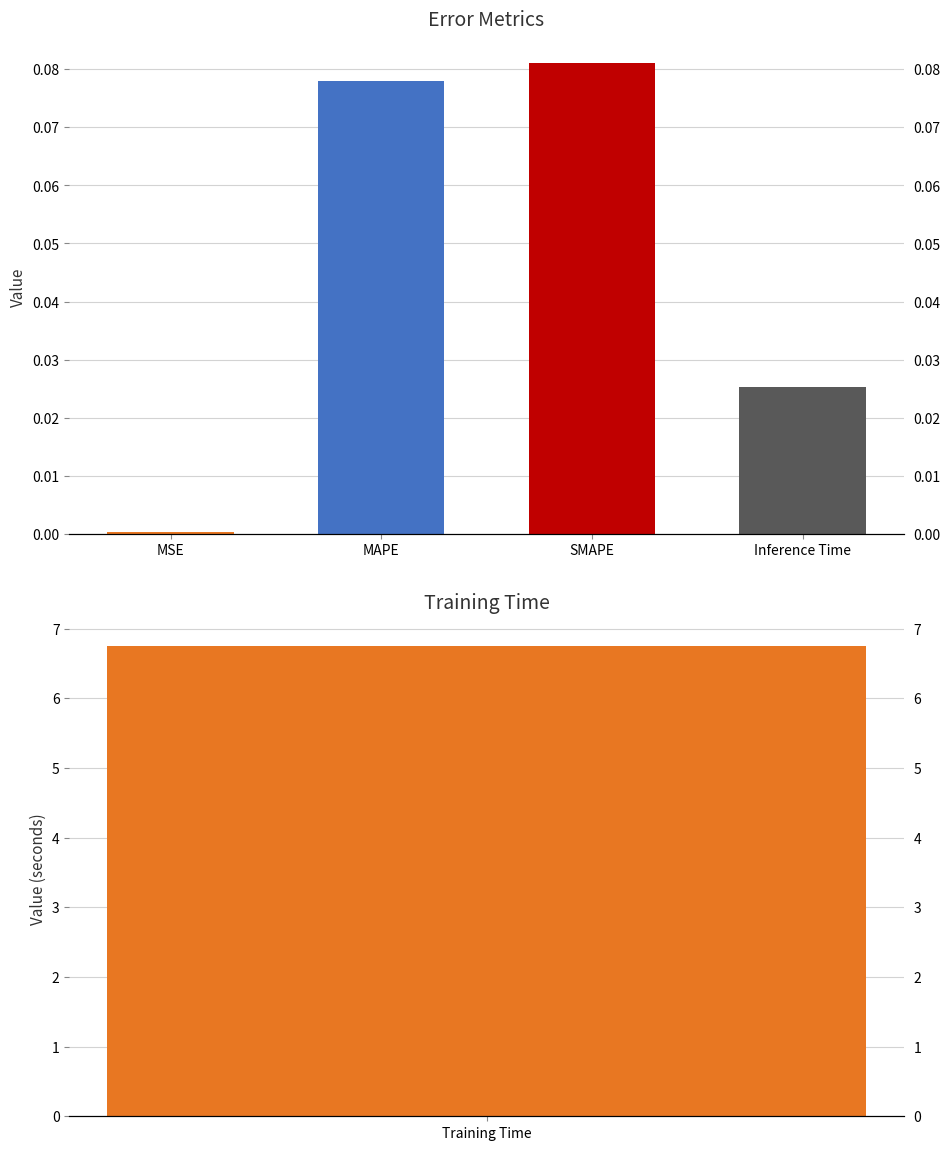

The value at SMAPE is 0.1. True or false?

False